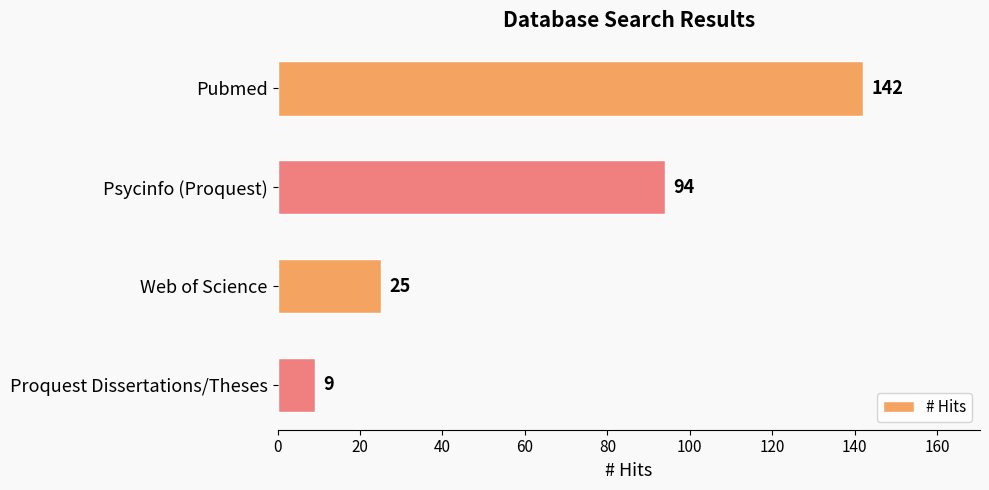

Reading top to bottom, what are all the values shown in this chart?

142	94	25	9